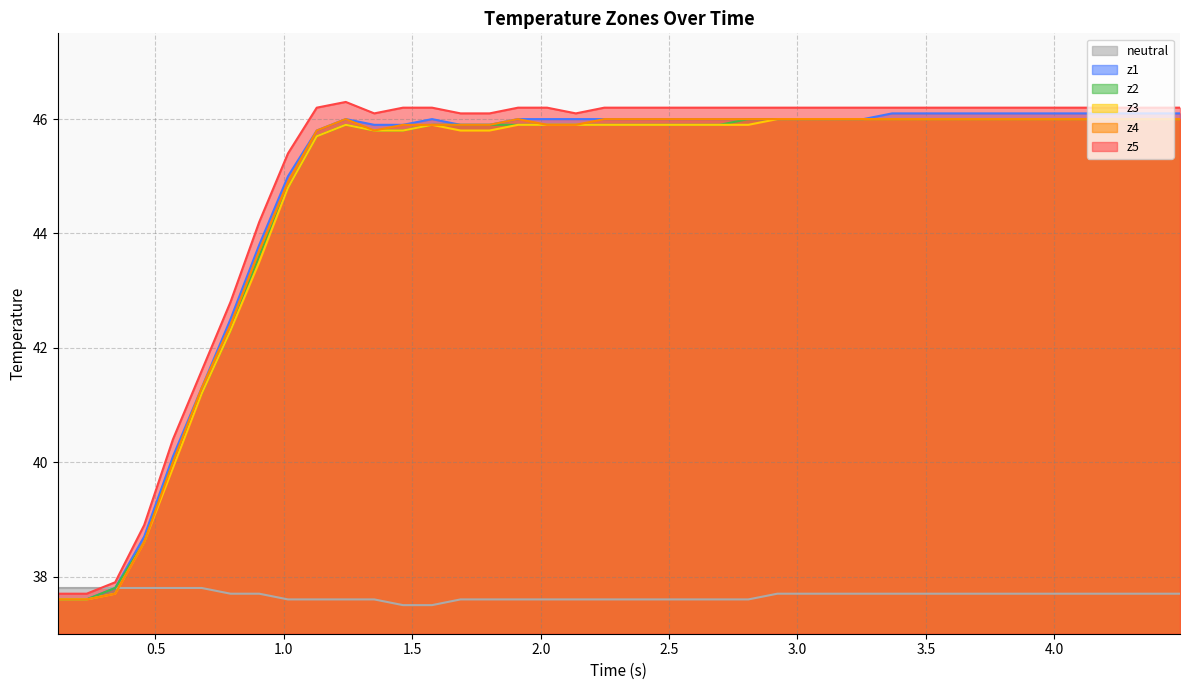

In z5, how many points are higher than both neighbors (excluding endpoints)?

1